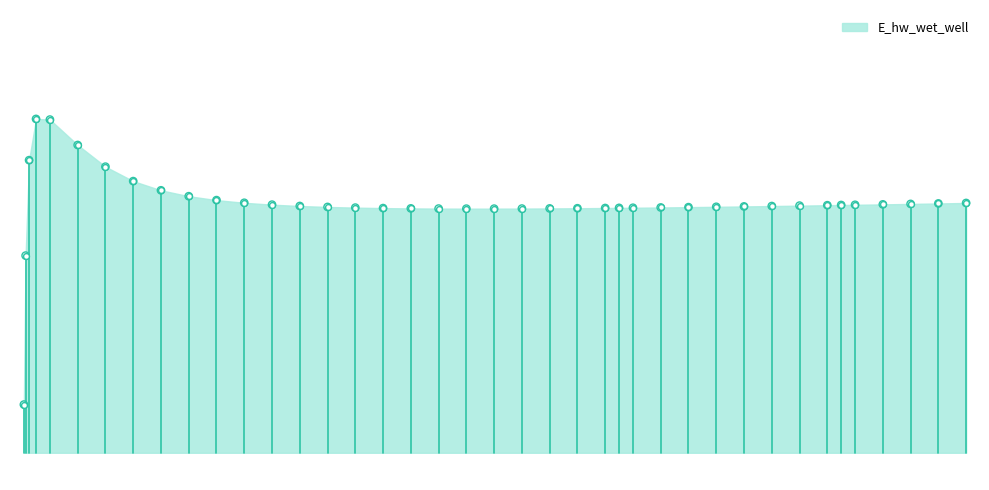

What is the ratio of the value at 33.96875 to the value at 13.96875?

1.0